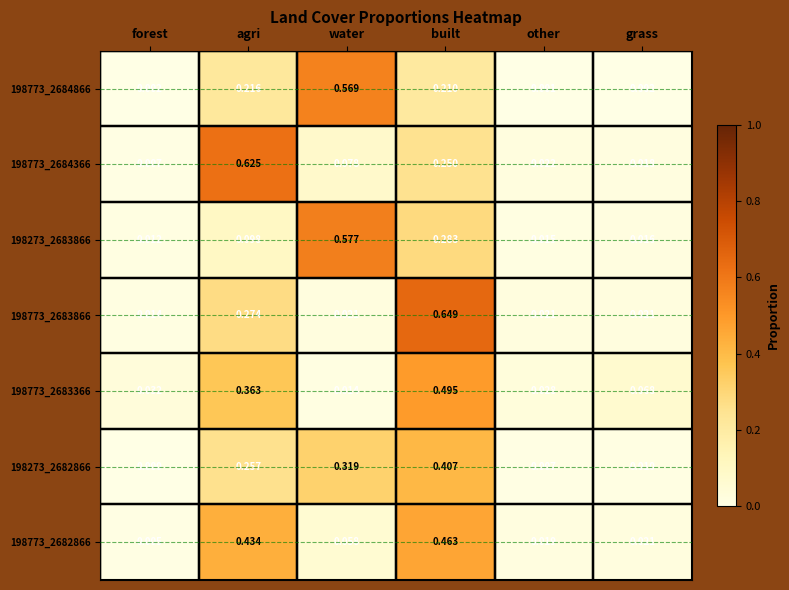

Which category has the highest value across all series?

built